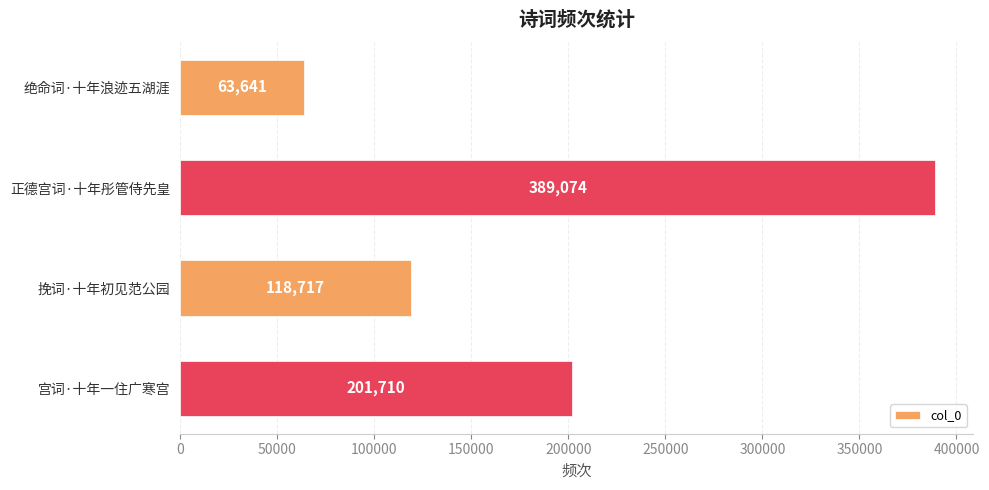

Read the value at 宫词·十年一住广寒宫, to the nearest 10.

201710